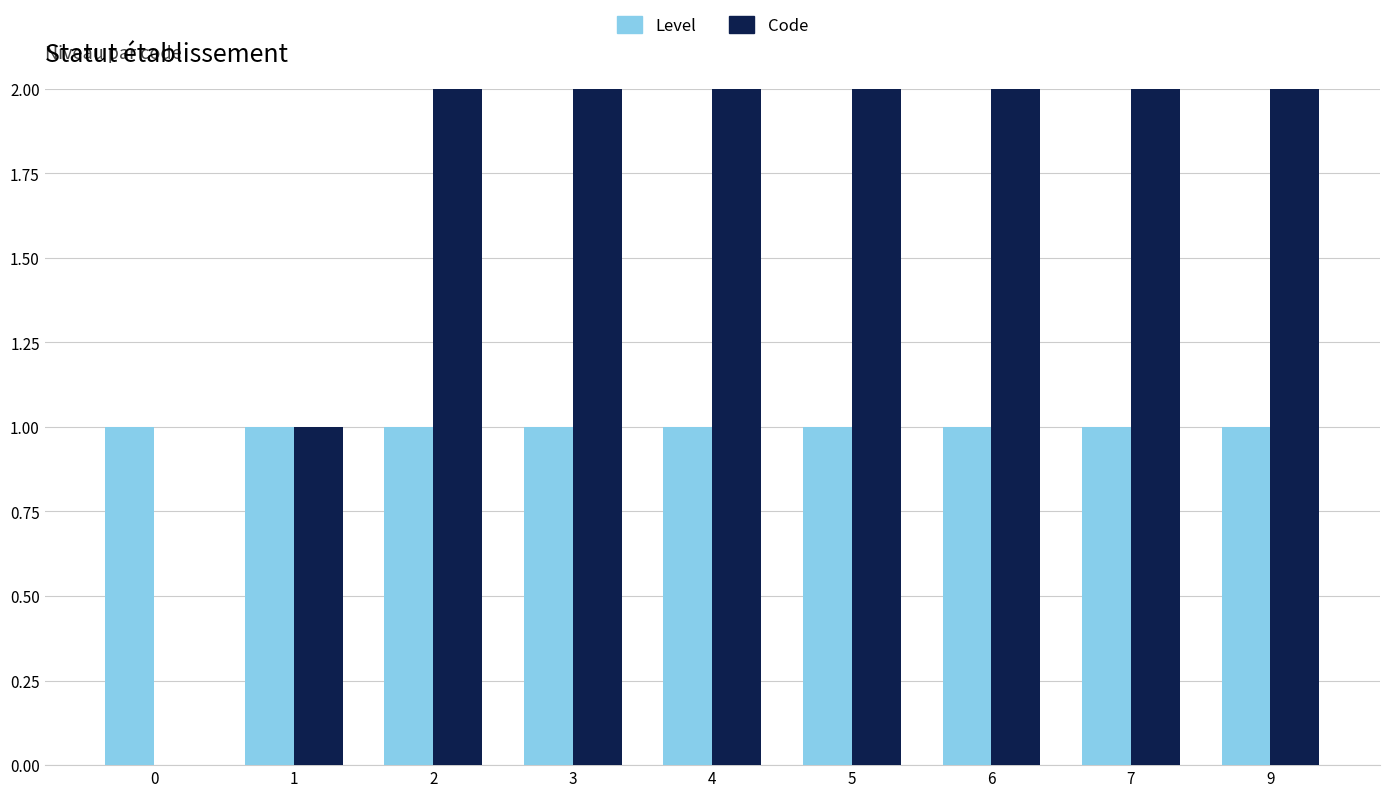

What is the difference between the second highest and minimum values in the Code series?

7